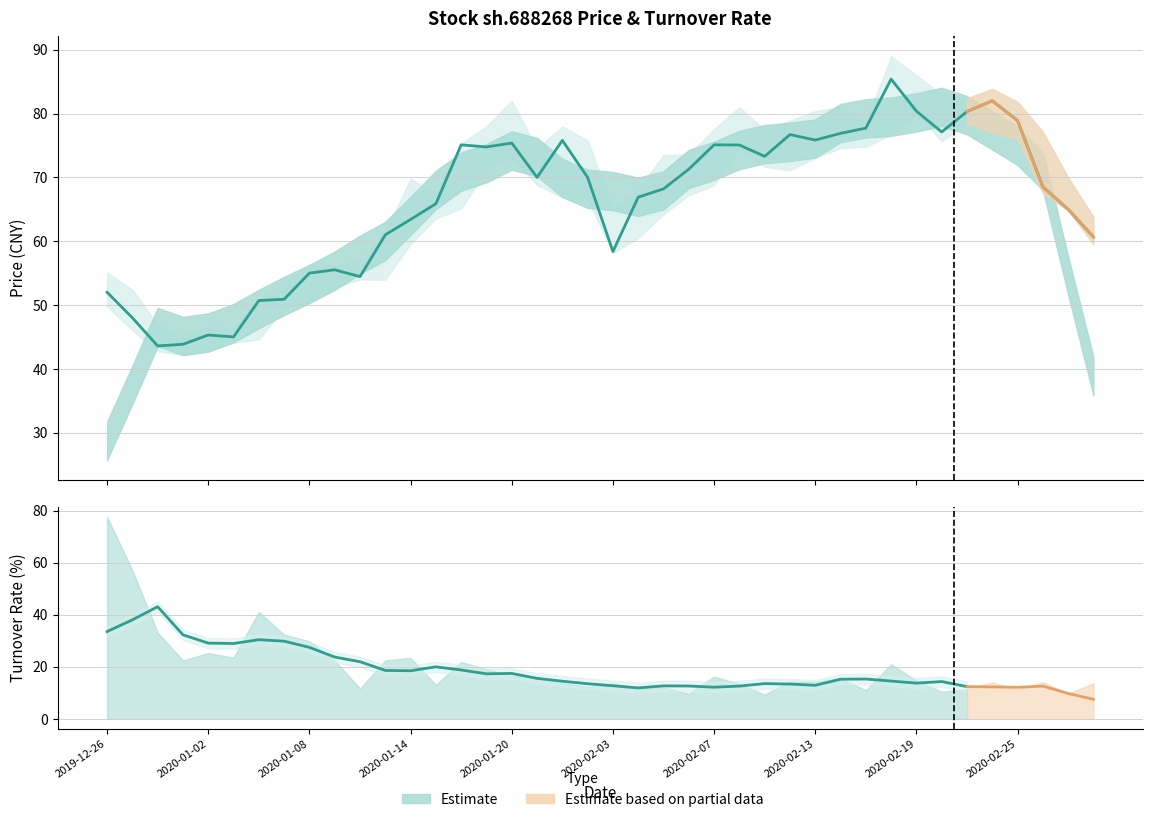

What position from the left is 36?

37